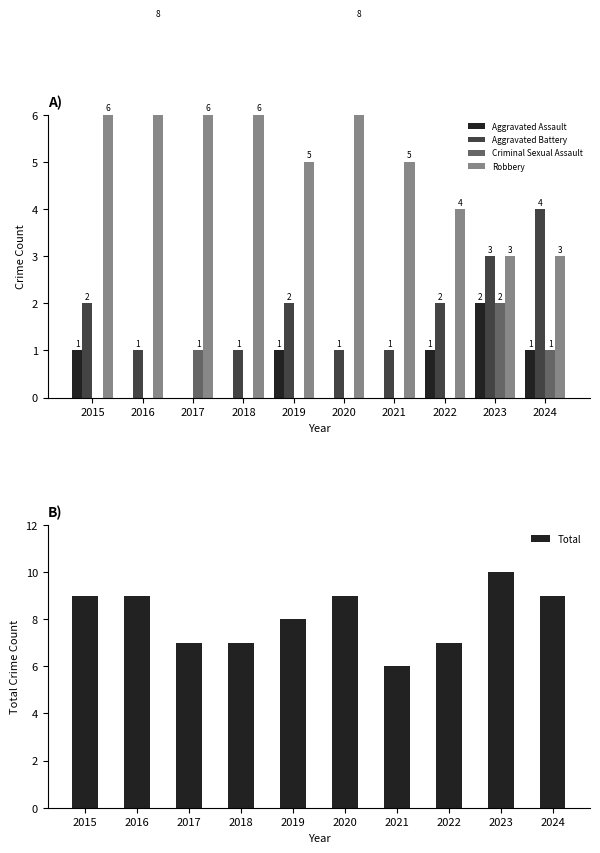

Read the Total value at 2024.

9